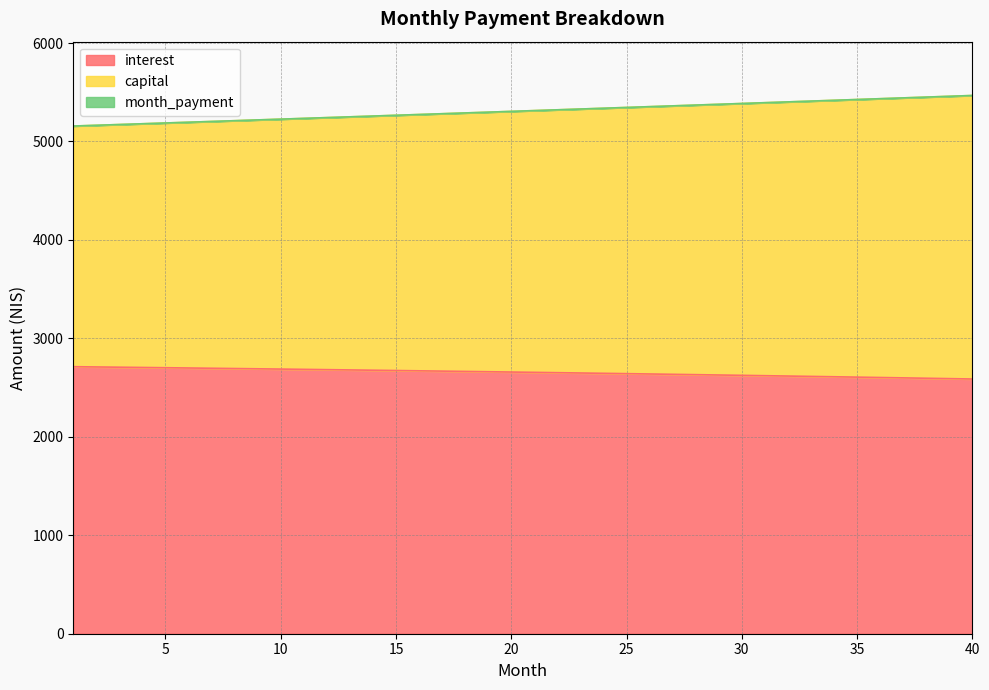

What is the value of the month_payment point at the 14th from the left?

5258.4